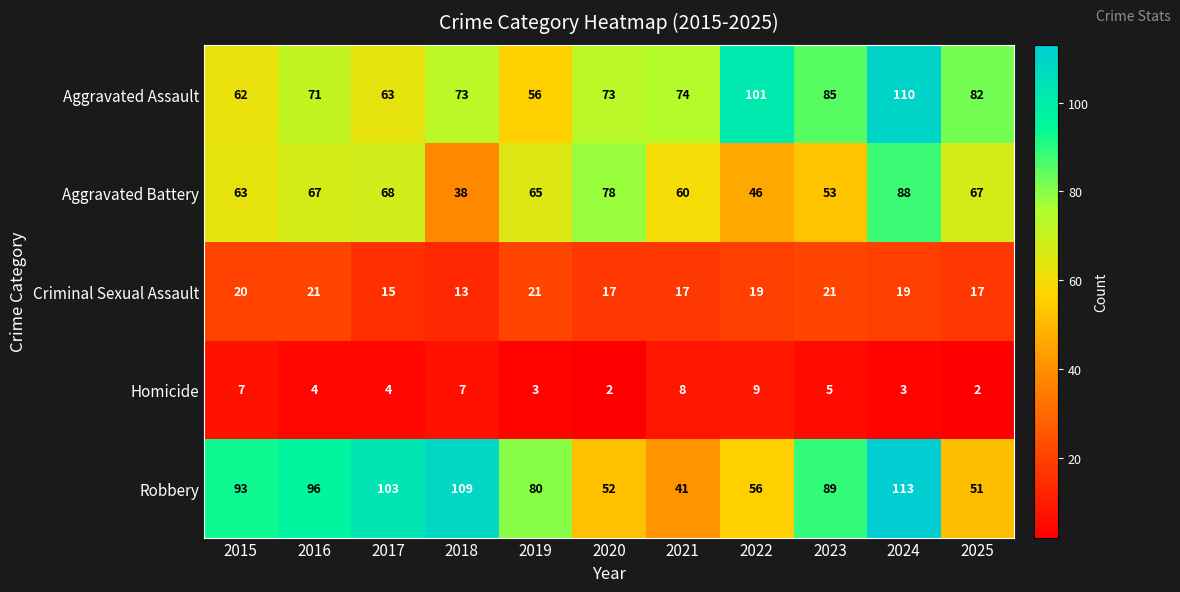

What is the total value across all series at 2023?

253